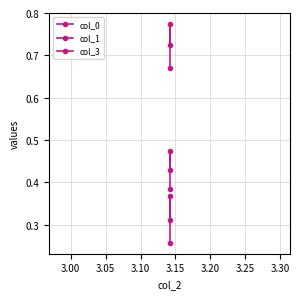

How many distinct data groups are displayed?

3